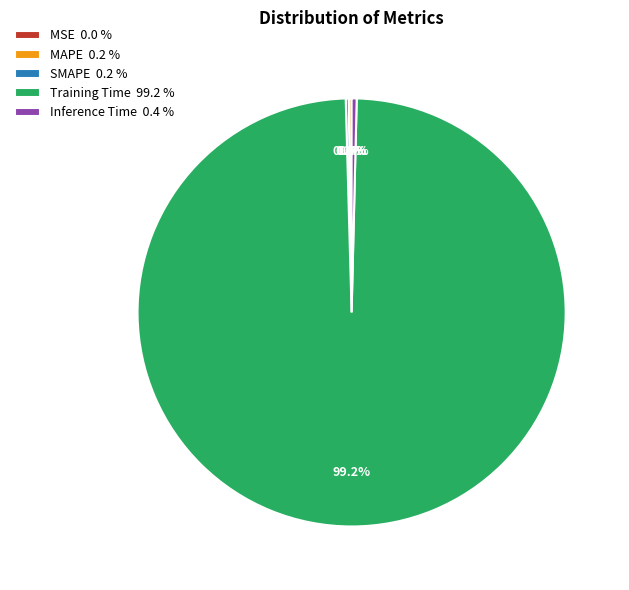

What percentage do Training Time 99.2 % and Inference Time 0.4 % together represent?

99.6%